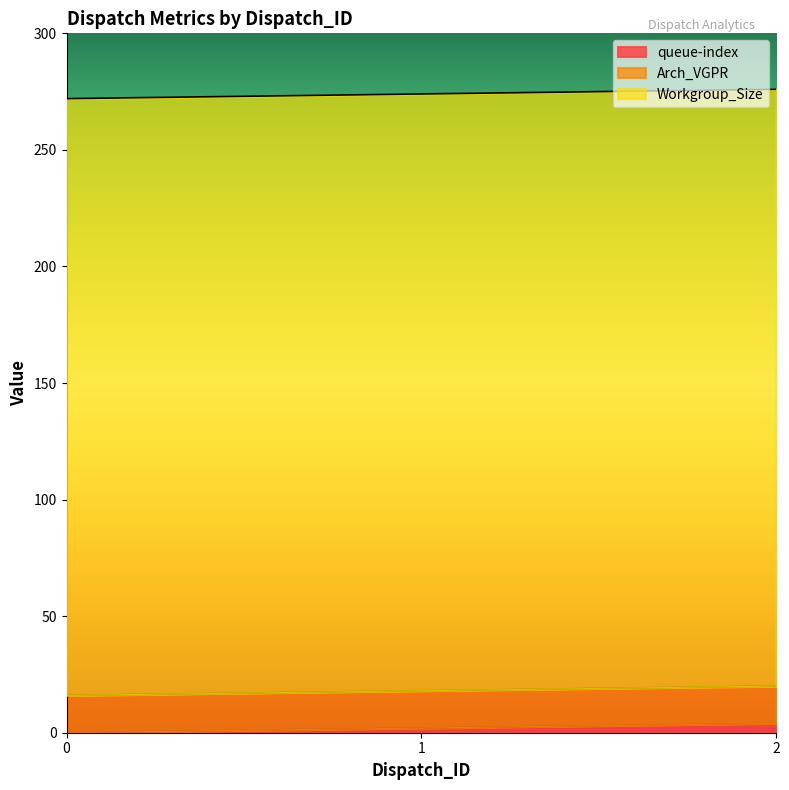

True or false: queue-index has a value of 2 at 1.

True